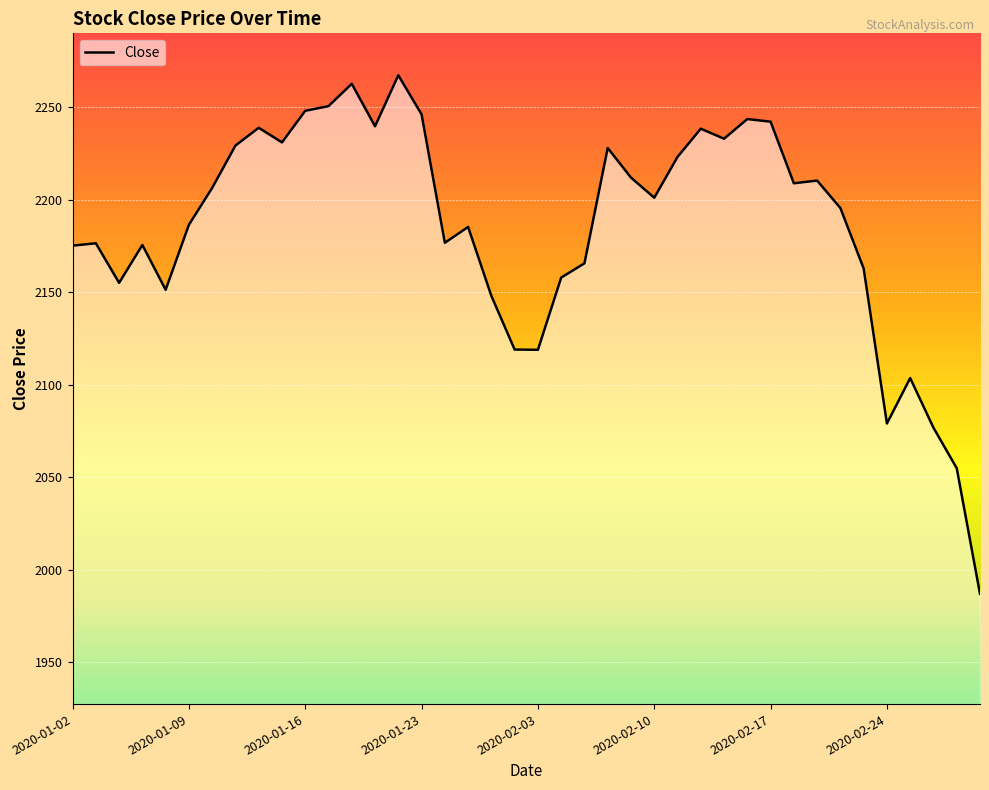

What is the difference between the maximum and minimum values?

280.2